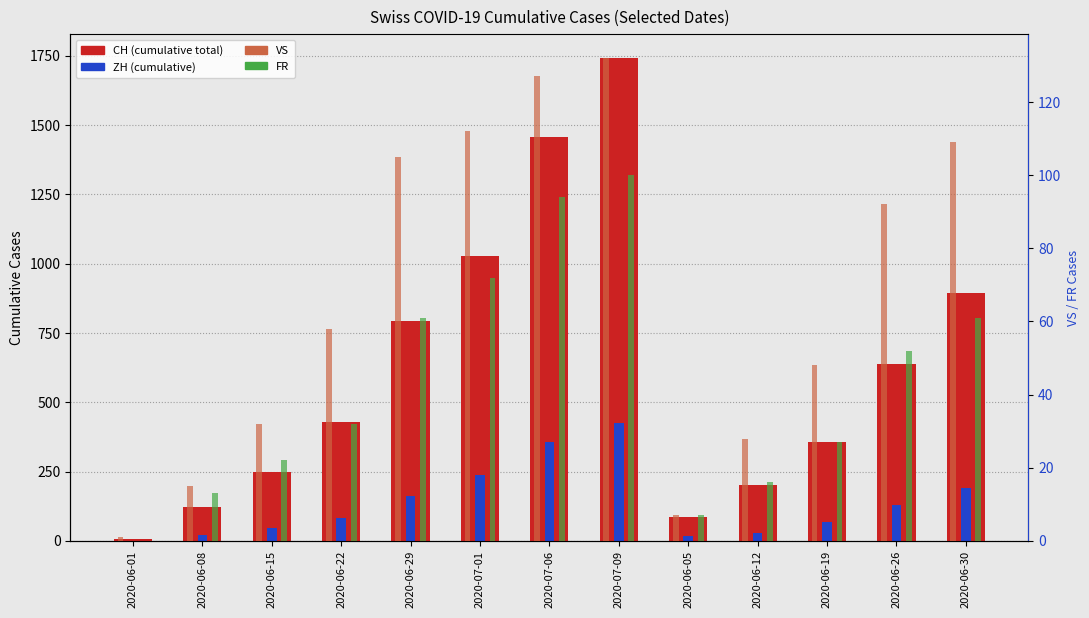

Reading left to right, what are all the values shown in this chart?

CH (total): 6	124	250	430	793	1027	1456	1741	86	201	355	637	895
ZH: 0	23	45	83	161	237	356	424	19	30	68	129	189
VS: 1	15	32	58	105	112	127	132	7	28	48	92	109
FR: 0	13	22	32	61	72	94	100	7	16	27	52	61